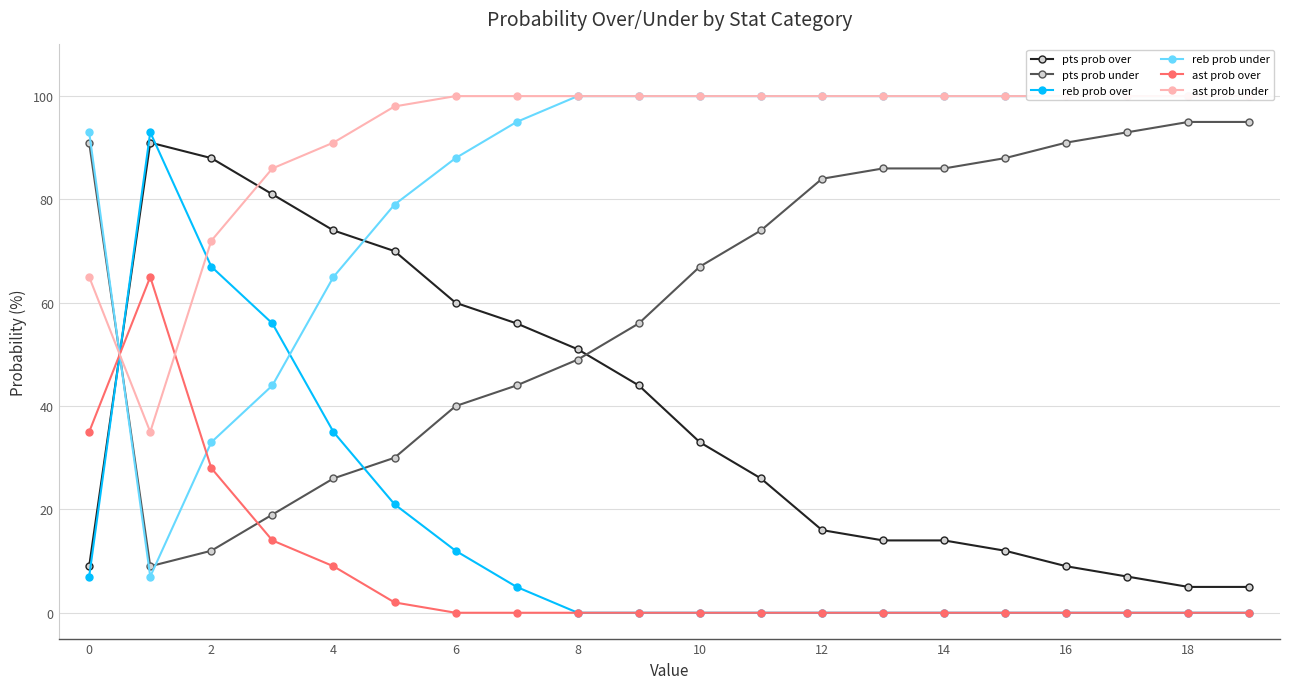

How many intersections are there between reb prob over and pts prob under?

2